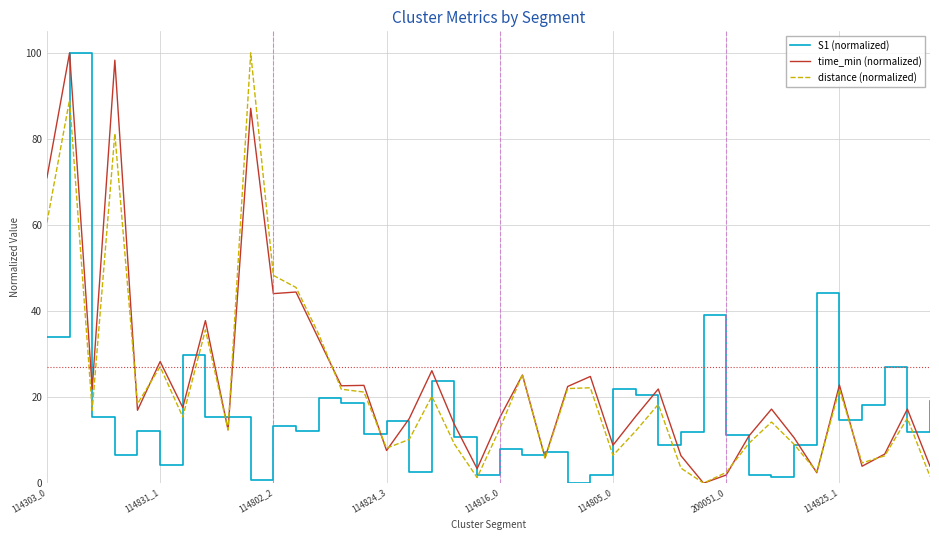

What is the maximum value shown in the chart?

100.0